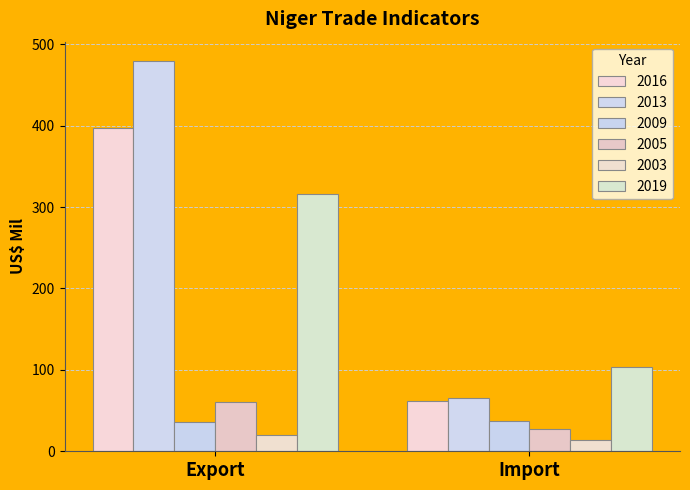

How many data points in 2016 are less than 397?

1